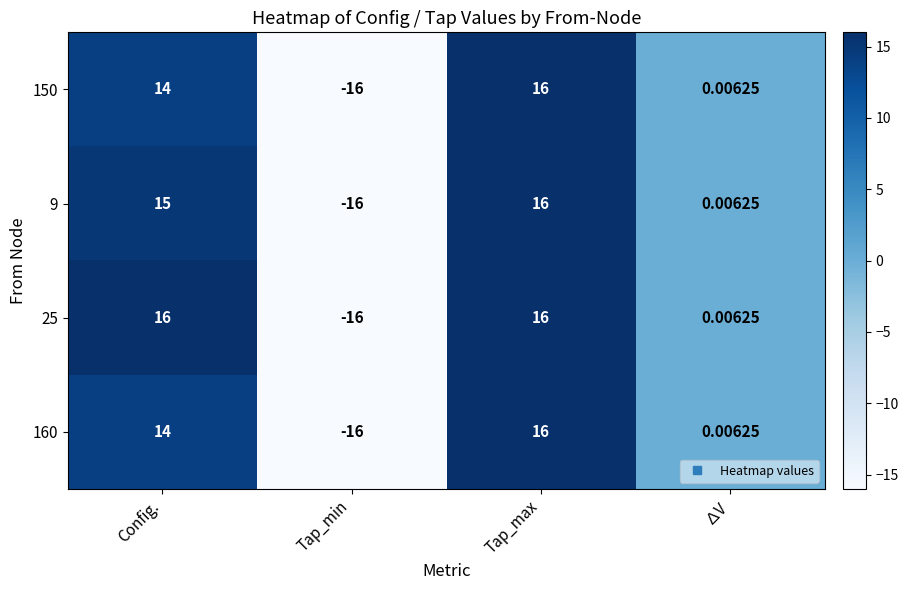

Which category has the lowest value across all series?

Tap_min